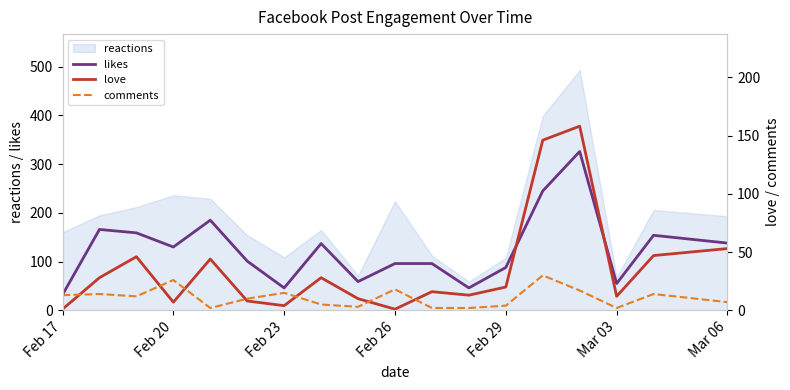

The value of likes at Feb 17 is 32. True or false?

True